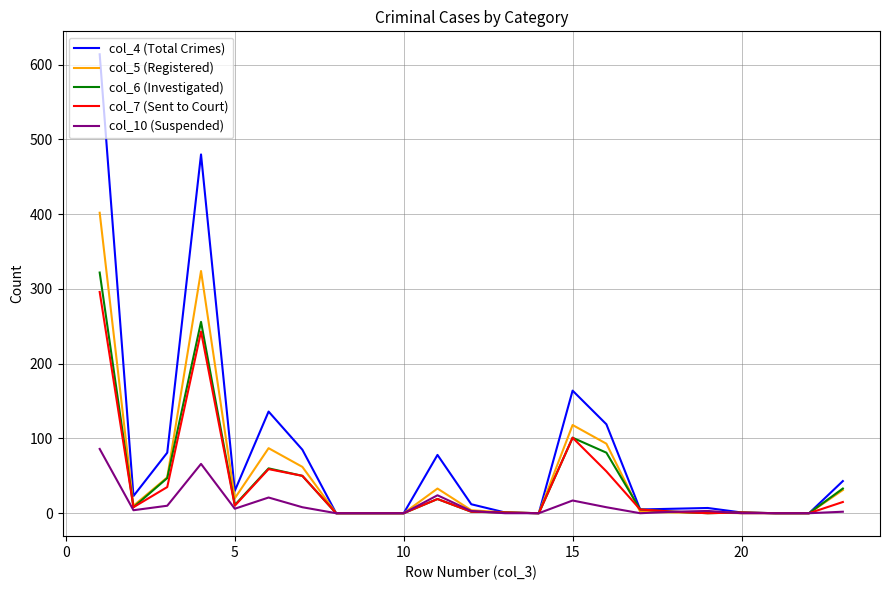

Which series has the largest range (max minus min)?

col_4 (Total Crimes)